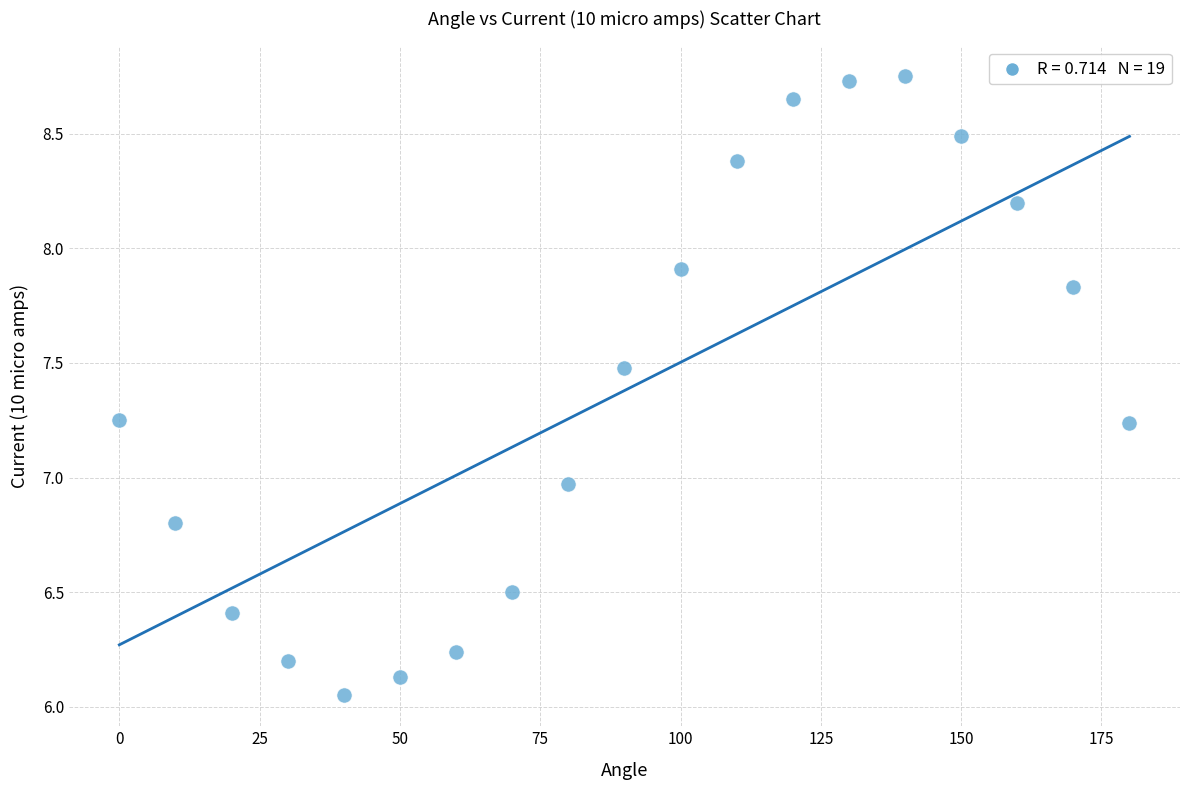

What is the range of X values (max minus min)?

180.0